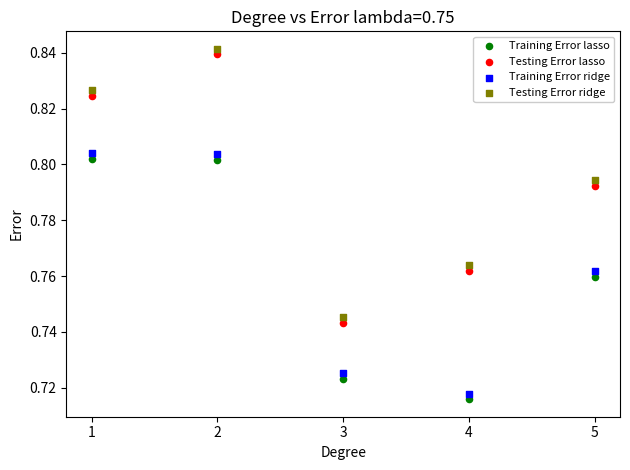

What are all the series names shown in the legend?

Training Error lasso, Testing Error lasso, Training Error ridge, Testing Error ridge